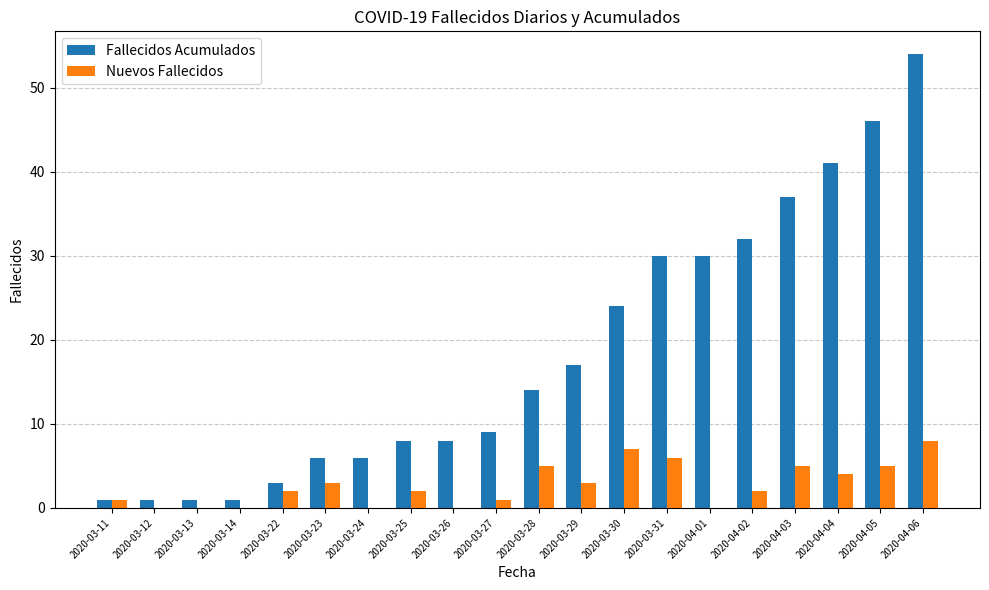

What is the difference between the Fallecidos Acumulados values at 2020-03-26 and 2020-03-30?

16